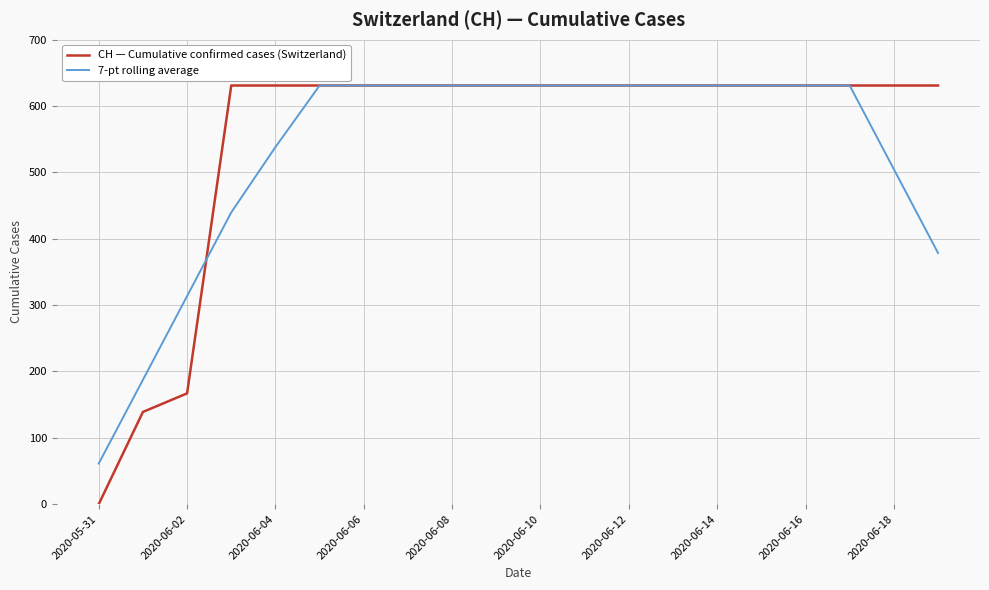

What is the lowest value of the 7-pt rolling average series?

61.2